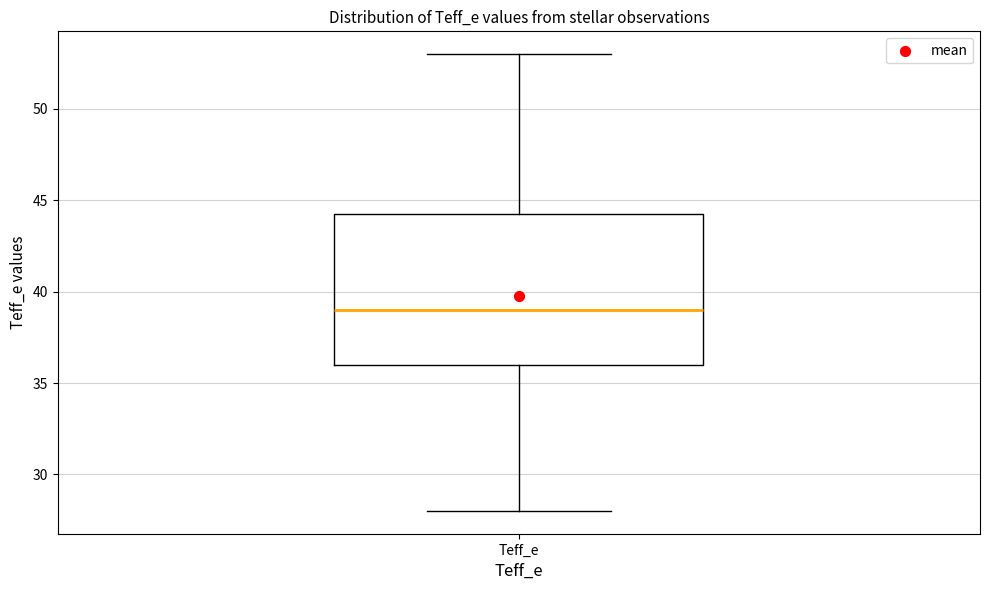

Read this box plot against the y-axis: the position of the median line, the range covered by the box, and the ends of both whiskers. The values are not printed on the chart, so give them approximately, as read against the axis.

median 39.0, box 36.0 to 44.5, whiskers 28.0 to 53.0